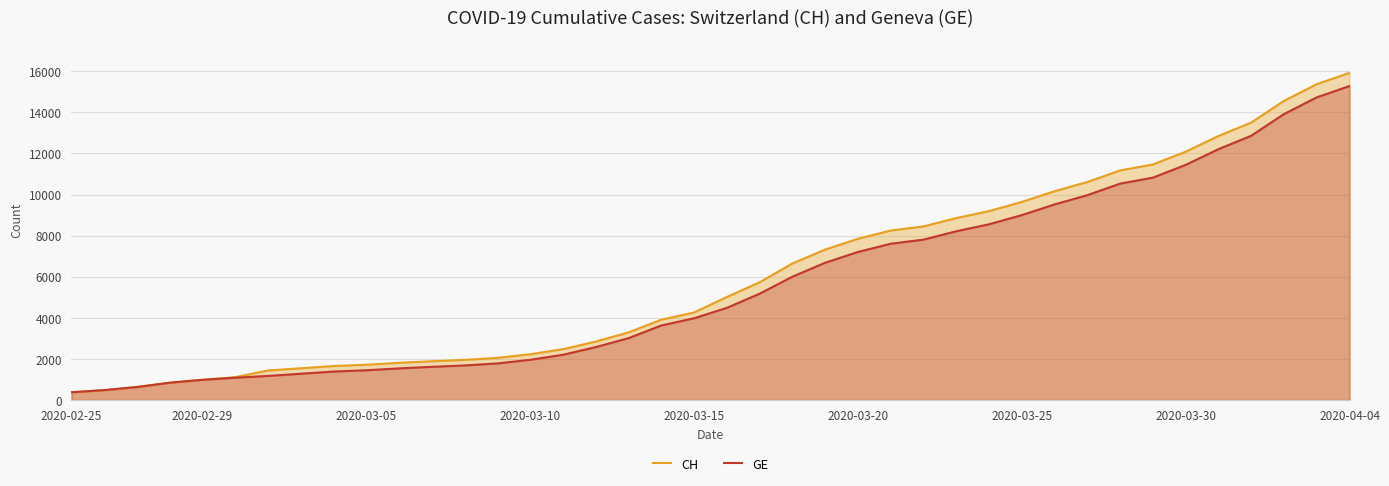

Is the value of GE at 2020-03-10 greater than the value of CH at 2020-03-15?

No